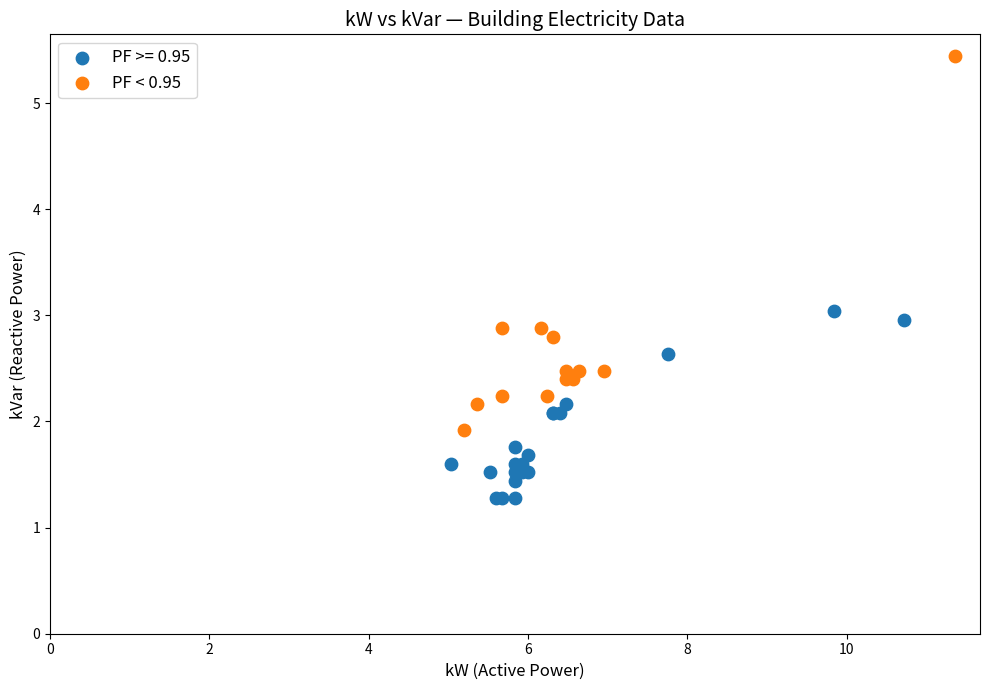

Which series contains the highest Y value?

PF < 0.95